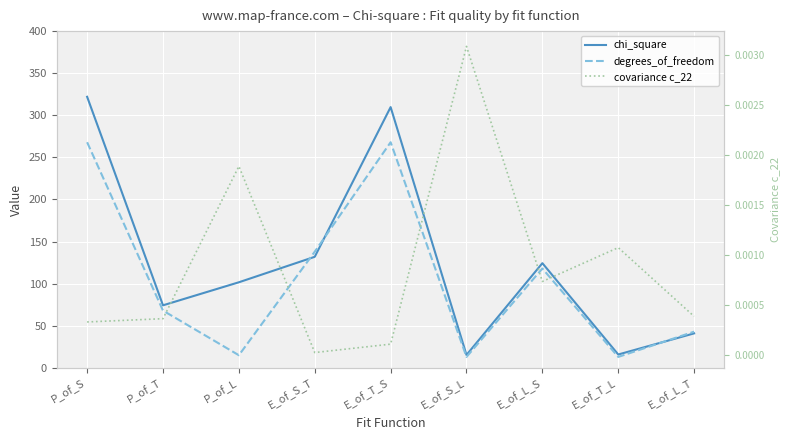

Reading left to right, list all the values displayed in this chart.

chi_square: P_of_S=322.0	P_of_T=74.3	P_of_L=101.7	E_of_S_T=131.9	E_of_T_S=309.7	E_of_S_L=15.3	E_of_L_S=124.3	E_of_T_L=15.9	E_of_L_T=41.0
degrees_of_freedom: P_of_S=268.0	P_of_T=68.0	P_of_L=15.0	E_of_S_T=138.0	E_of_T_S=268.0	E_of_S_L=13.0	E_of_L_S=118.0	E_of_T_L=13.0	E_of_L_T=43.0
covariance c_22: P_of_S=0.0	P_of_T=0.0	P_of_L=0.0	E_of_S_T=0.0	E_of_T_S=0.0	E_of_S_L=0.0	E_of_L_S=0.0	E_of_T_L=0.0	E_of_L_T=0.0